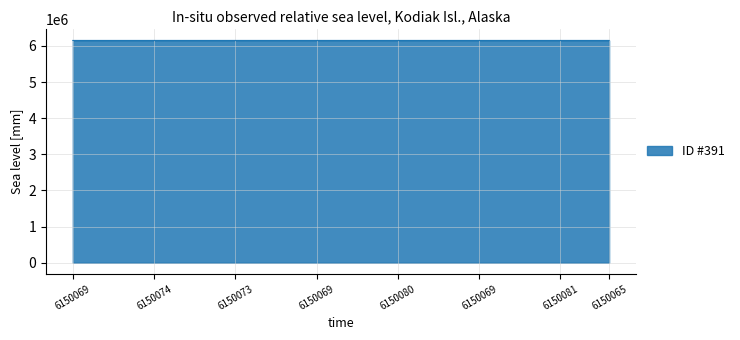

What is the difference between the maximum and minimum values?

17